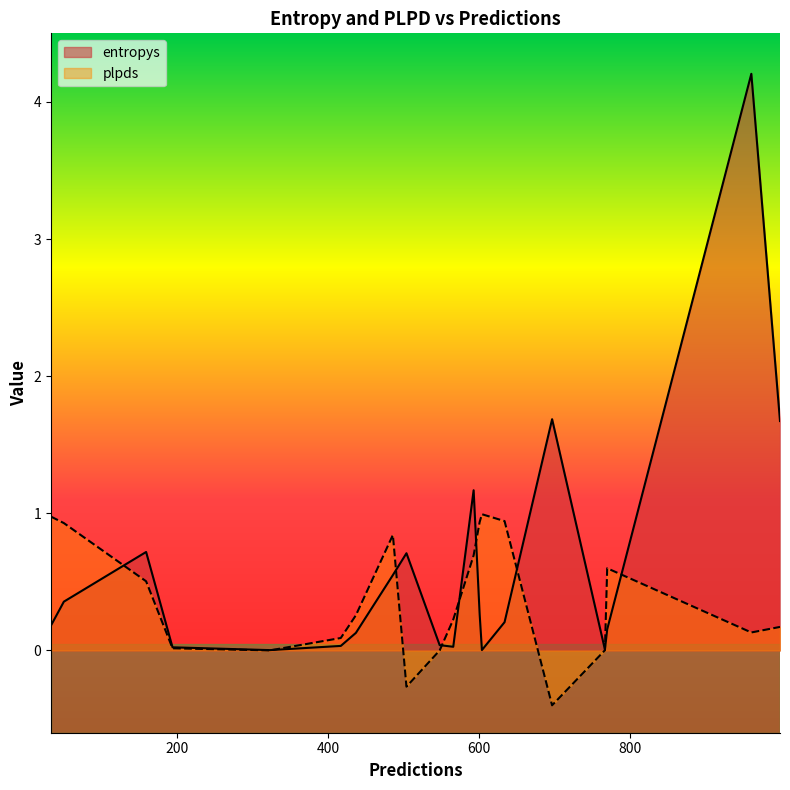

The plpds series shows 0.3 at 566. True or false?

False